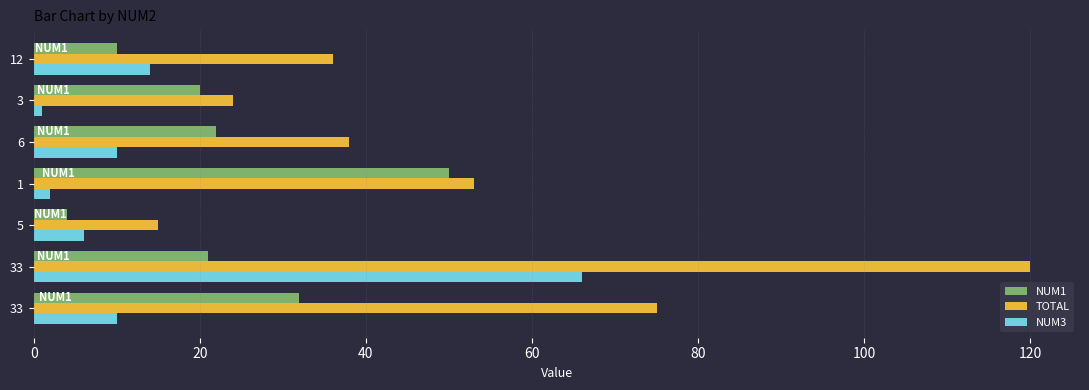

How many data points does each series have?

7